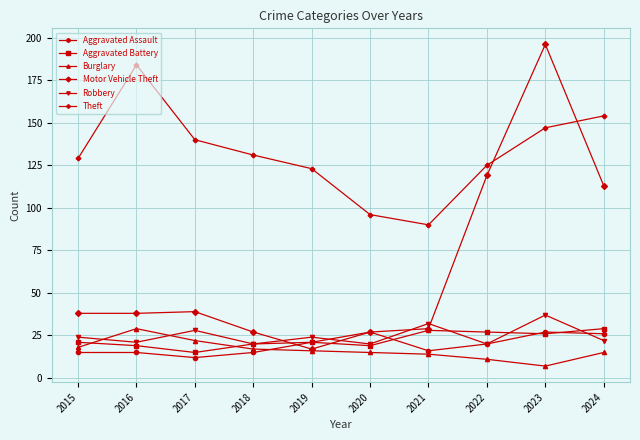

Reading left to right, what are all the values shown in this chart?

Aggravated Assault: 2015=15	2016=15	2017=12	2018=15	2019=21	2020=27	2021=16	2022=20	2023=27	2024=26
Aggravated Battery: 2015=21	2016=19	2017=15	2018=20	2019=21	2020=19	2021=28	2022=27	2023=26	2024=29
Burglary: 2015=18	2016=29	2017=22	2018=17	2019=16	2020=15	2021=14	2022=11	2023=7	2024=15
Motor Vehicle Theft: 2015=38	2016=38	2017=39	2018=27	2019=17	2020=27	2021=29	2022=119	2023=196	2024=113
Robbery: 2015=24	2016=21	2017=28	2018=20	2019=24	2020=20	2021=32	2022=20	2023=37	2024=22
Theft: 2015=129	2016=184	2017=140	2018=131	2019=123	2020=96	2021=90	2022=125	2023=147	2024=154